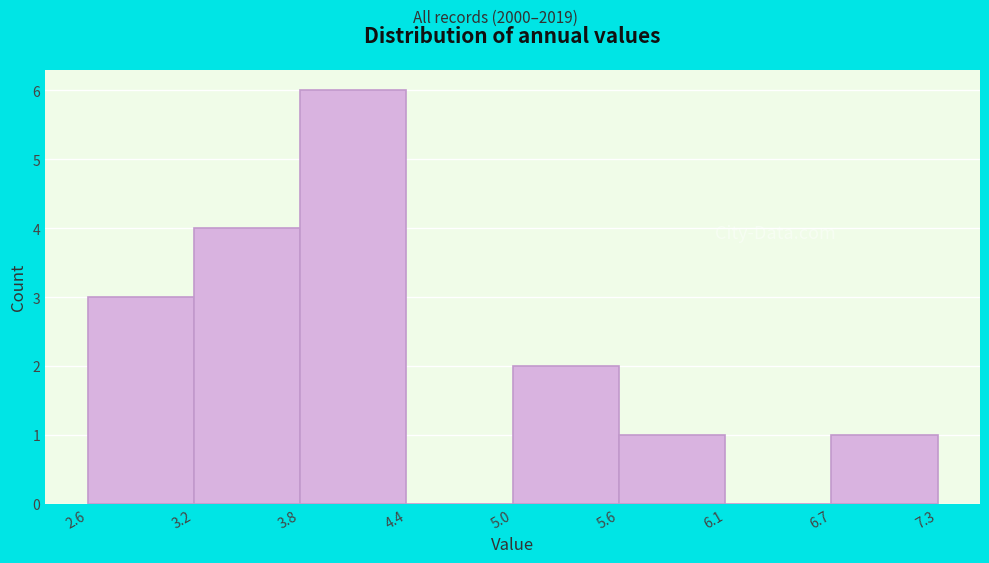

How tall is the bar that spans 6.7 to 7.3 on the x-axis? The values are not printed on the chart, so give them approximately, as read against the axis.

1